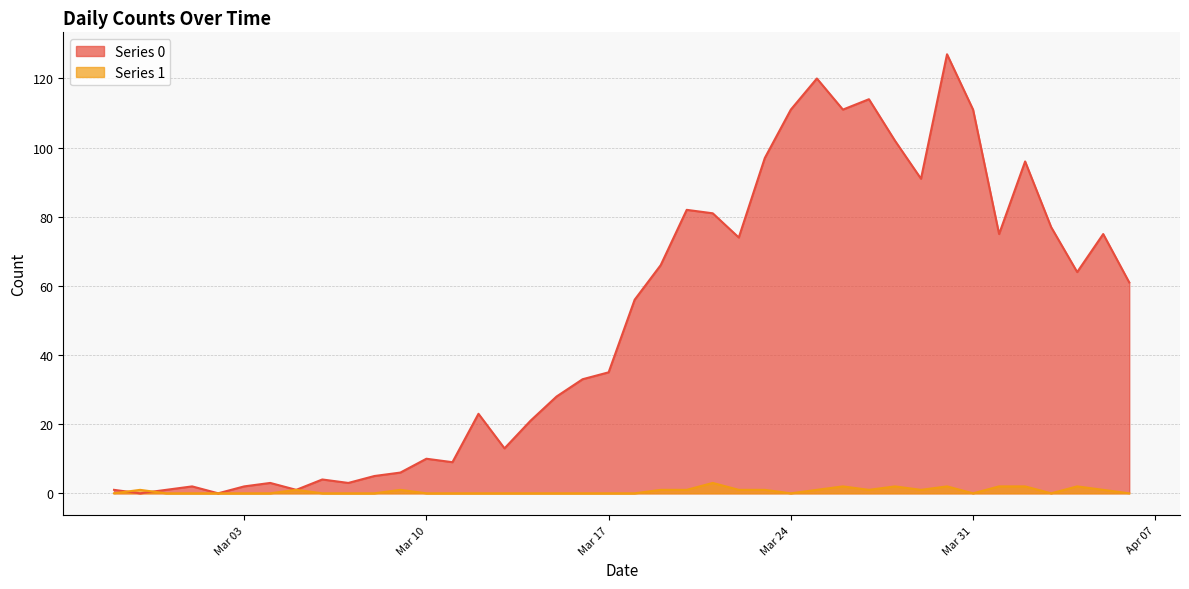

Which category has the lowest value across all series?

2020-02-28